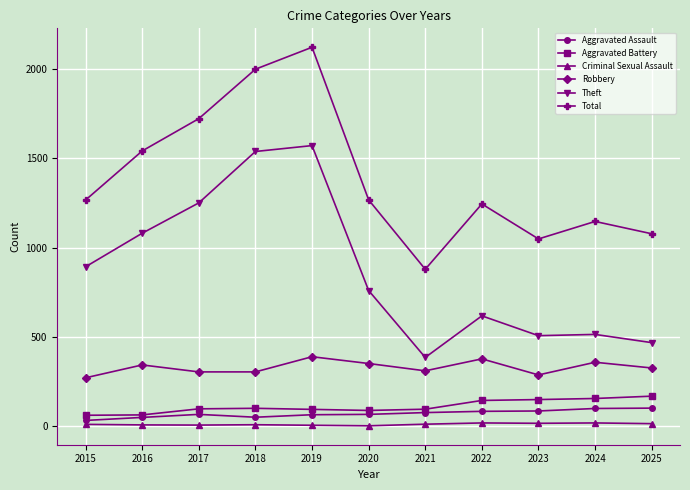

True or false: Theft has more than 0 points higher than both neighbors.

True